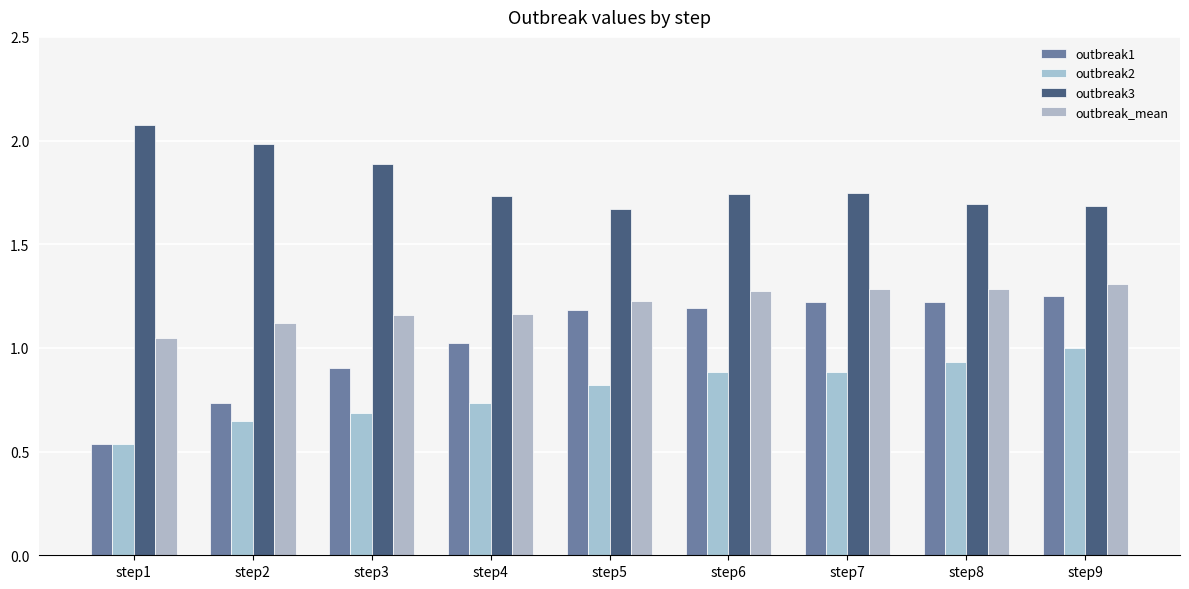

What is the difference between the highest and lowest values at step5?

0.8